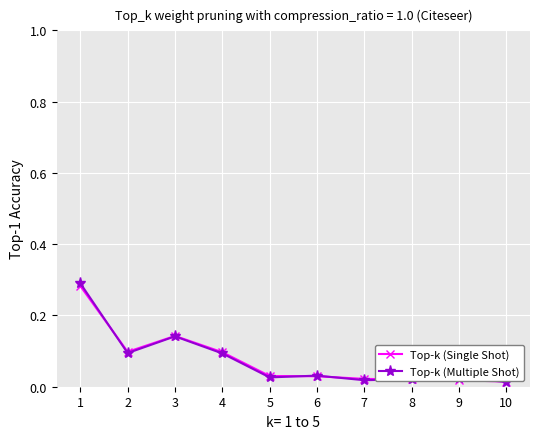

Which series has the widest spread of values?

Top-k (Multiple Shot)